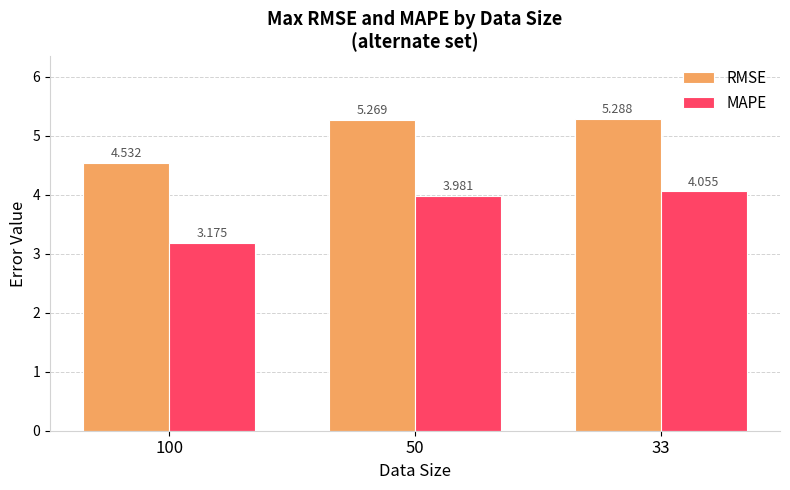

At 33, list the series in order from smallest to largest.

MAPE, RMSE